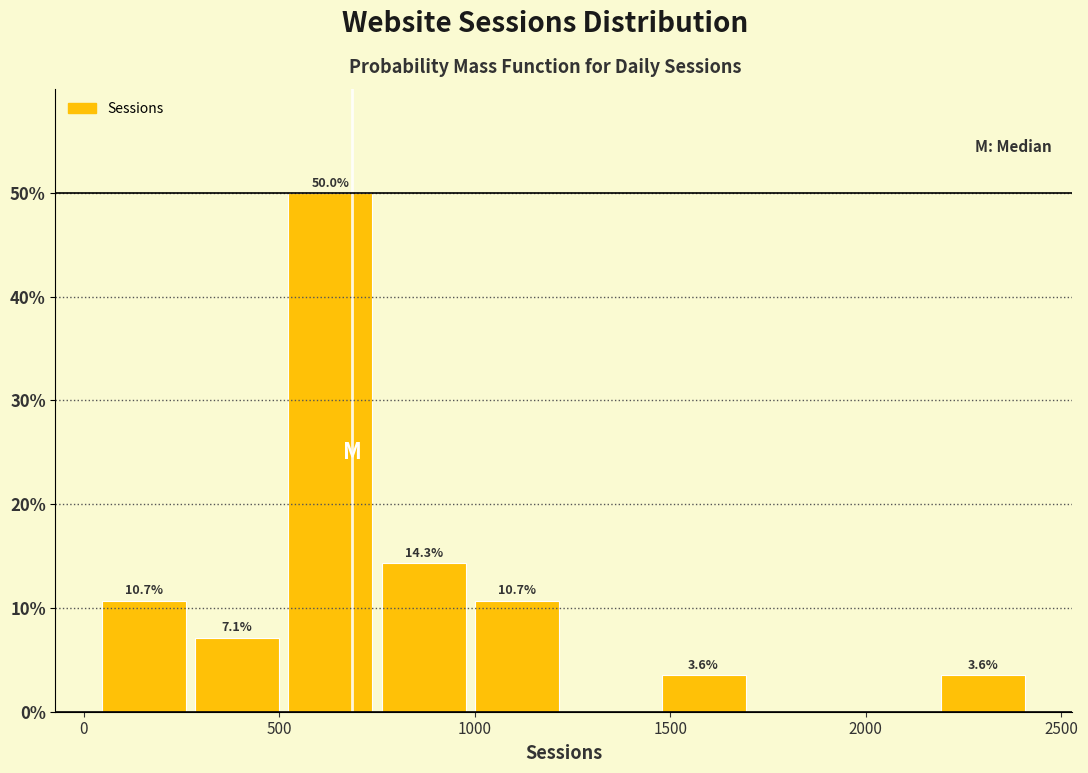

Which range on the x-axis has the tallest bar?

500 to 750